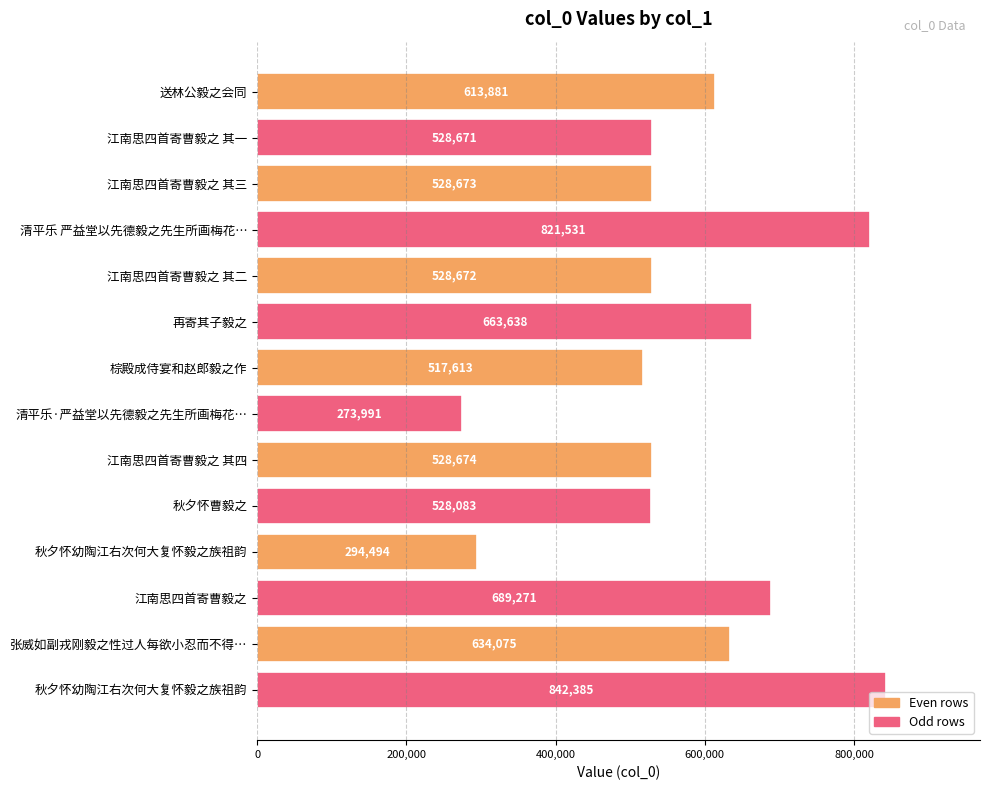

Count the number of data series in this chart.

1